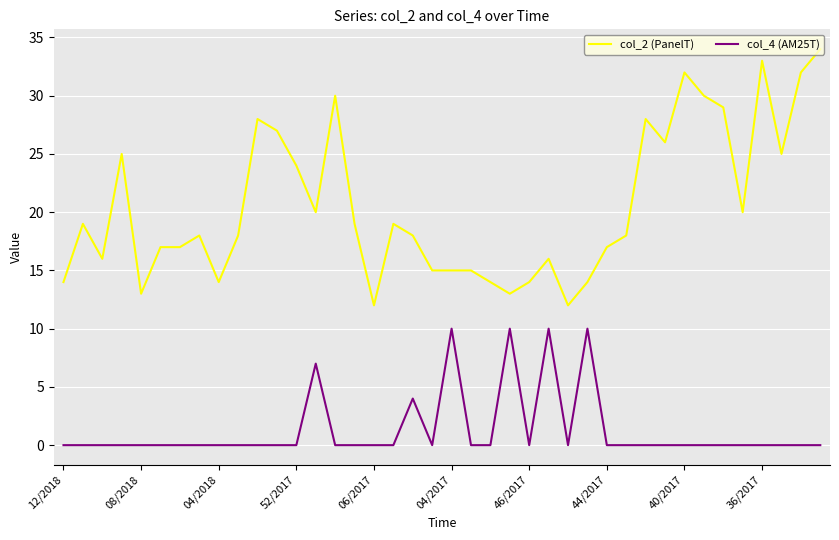

True or false: col_4 (AM25T) and col_2 (PanelT) intersect in this chart.

False